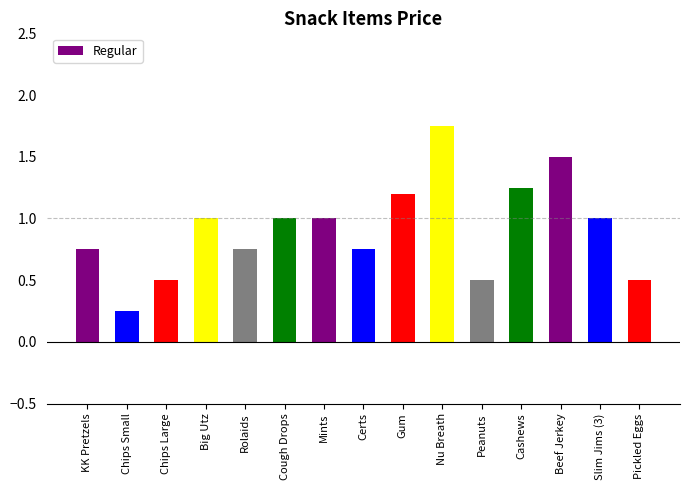

Which label corresponds to the largest value in the chart?

Nu Breath